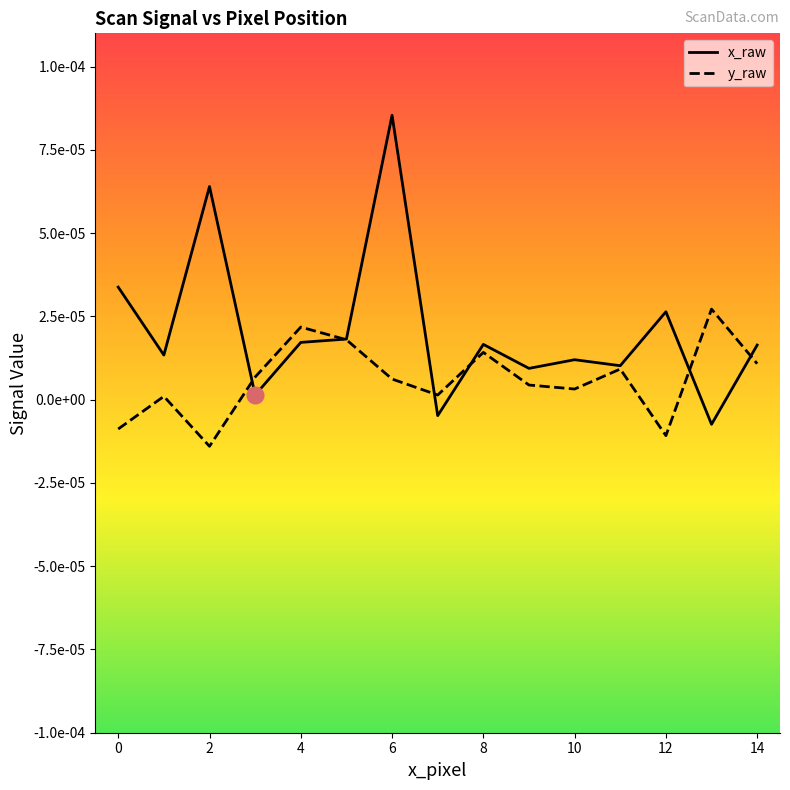

Rank the series by their maximum value, from highest to lowest.

x_raw, y_raw